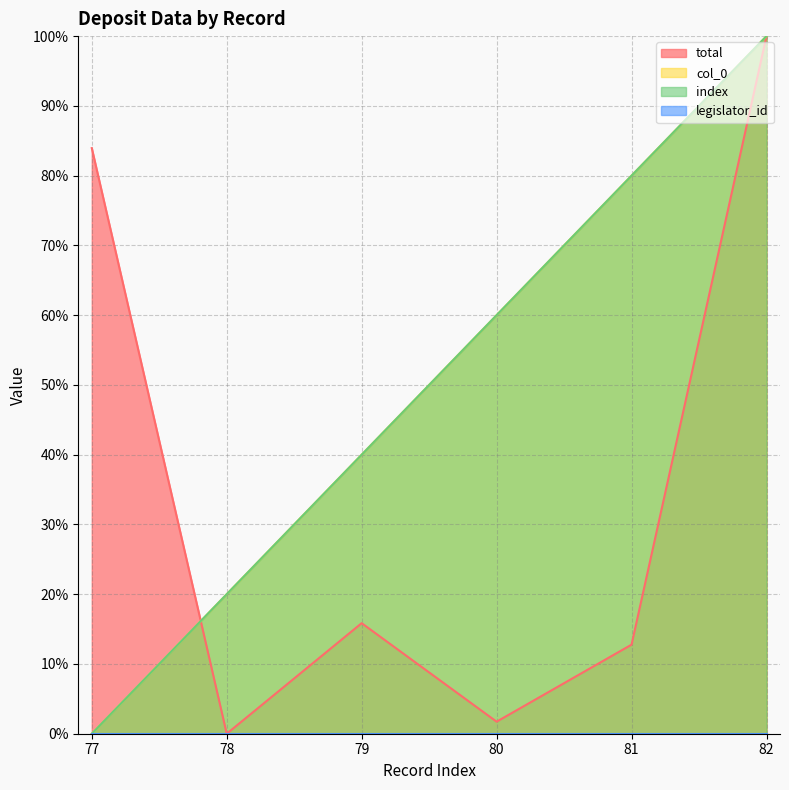

Reading left to right, what are all the values shown in this chart?

total: 77=83.9	78=0.0	79=15.8	80=1.7	81=12.8	82=100.0
col_0: 77=0.0	78=20.0	79=40.0	80=60.0	81=80.0	82=100.0
index: 77=0.0	78=20.0	79=40.0	80=60.0	81=80.0	82=100.0